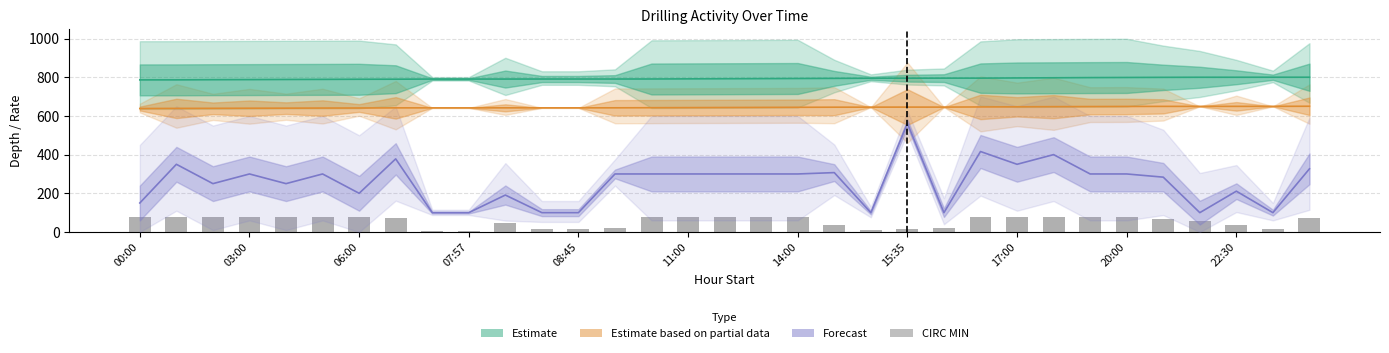

How many distinct data groups are displayed?

4